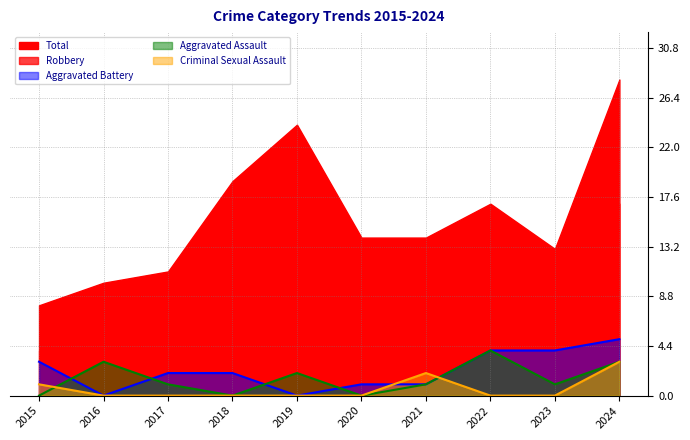

Which series ends up on top after the final intersection of Aggravated Battery and Aggravated Assault?

Aggravated Battery